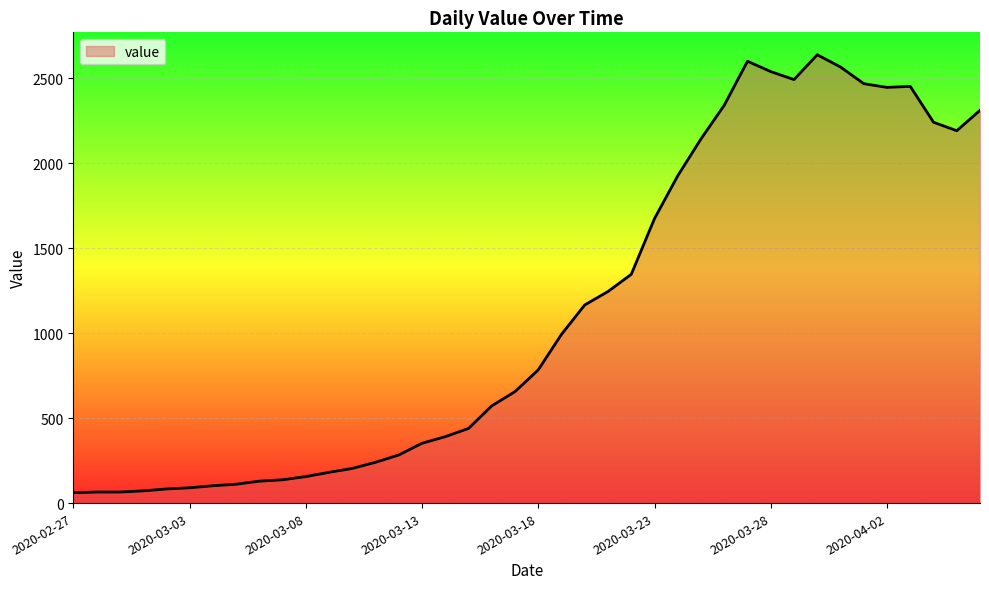

What is the greatest value displayed?

2638